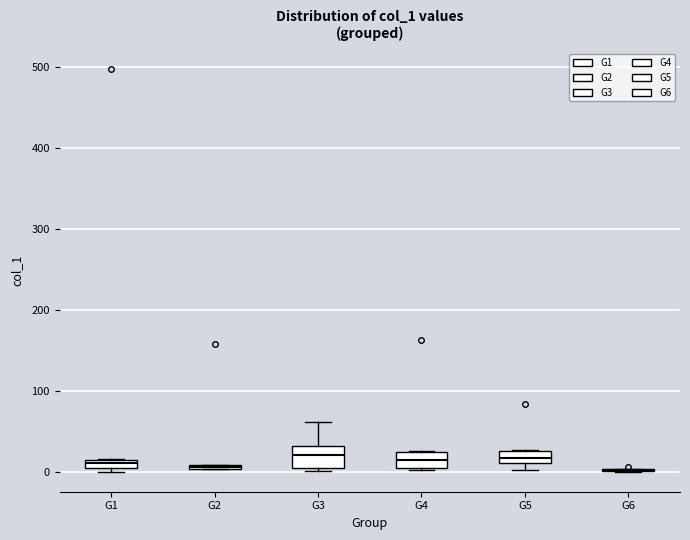

Where does the median line of the box for G4 sit on the y-axis? The values are not printed on the chart, so give them approximately, as read against the axis.

10